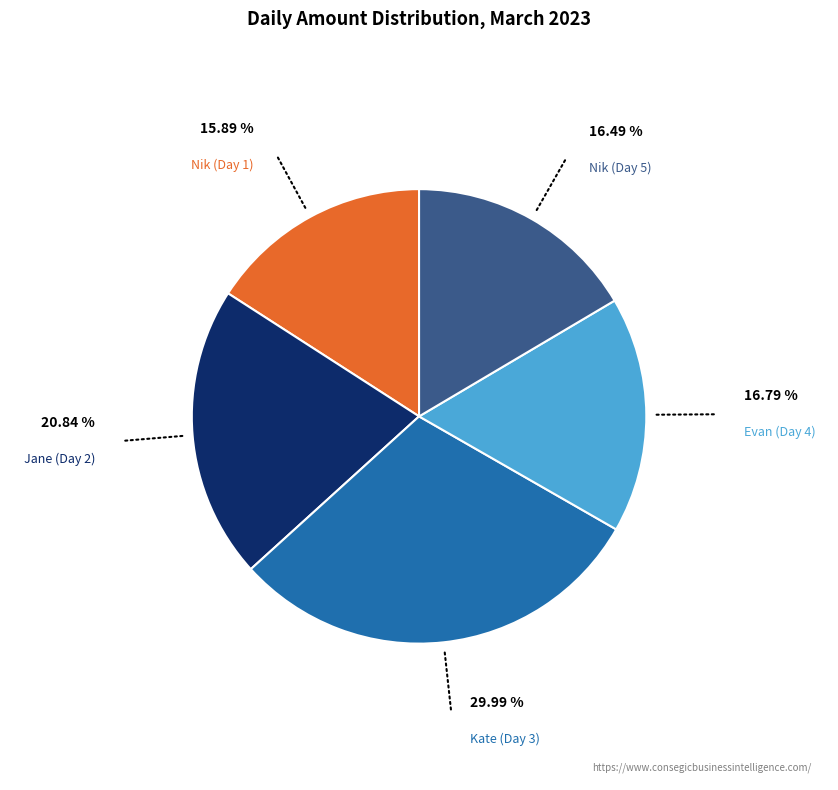

What percentage is the Jane (Day 2) slice, to the nearest percent?

21%